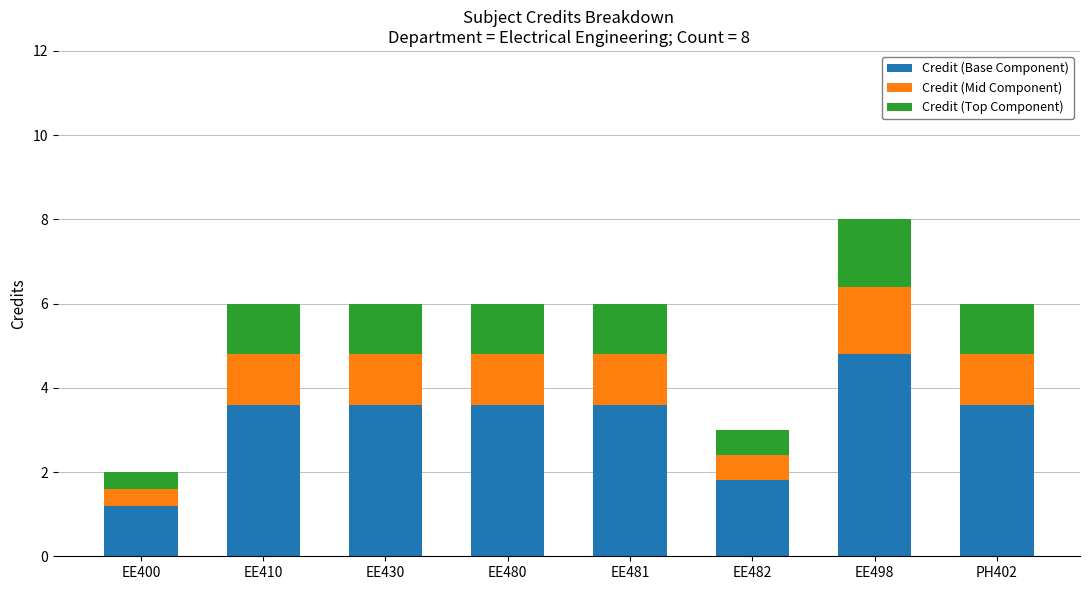

The Credit (Base Component) series shows 2.0 at PH402. True or false?

False